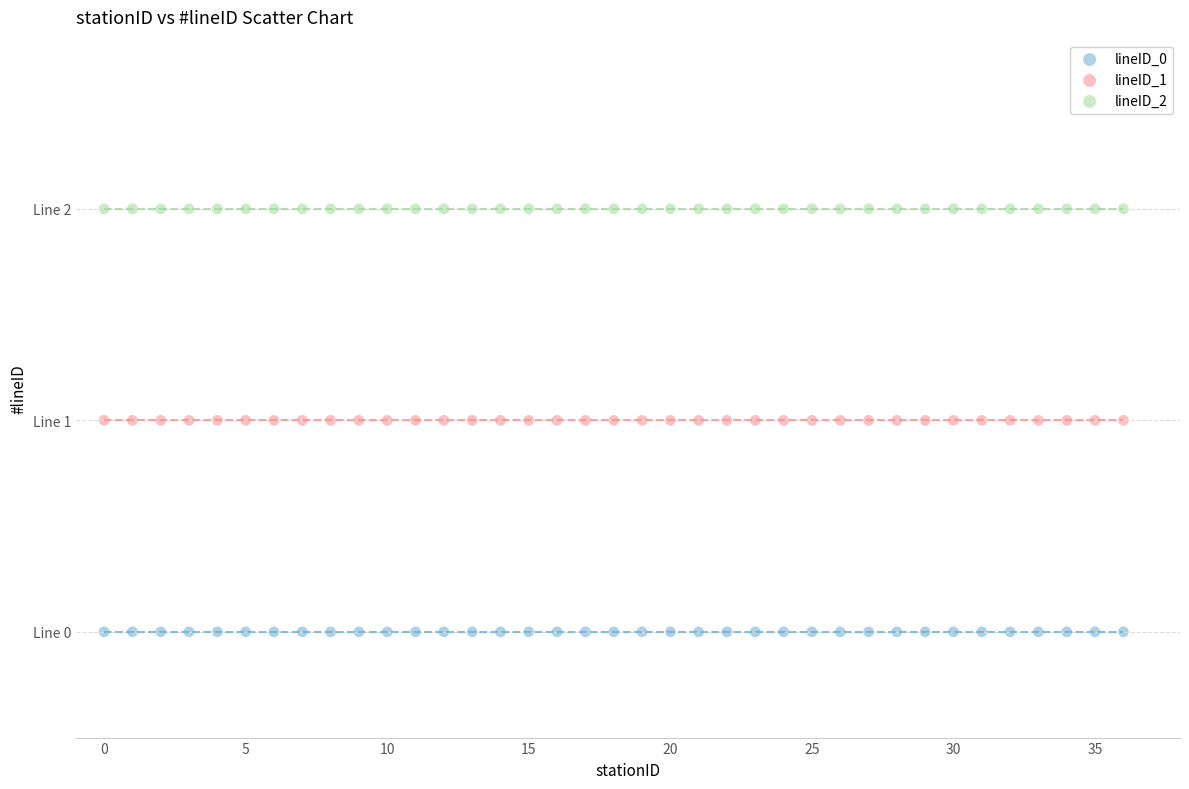

Which series contains the lowest Y value?

lineID_0